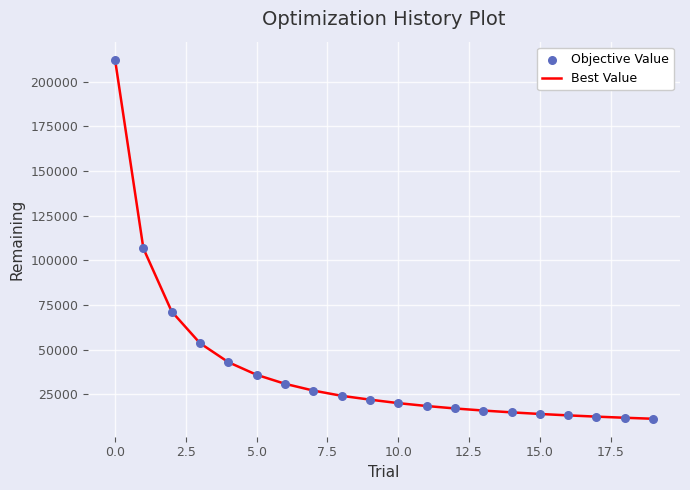

What is the minimum value shown in the chart?

11384